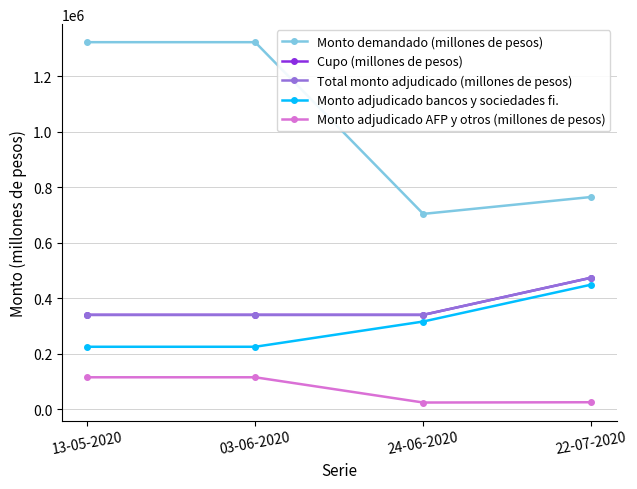

Does the chart have visible grid lines?

Yes